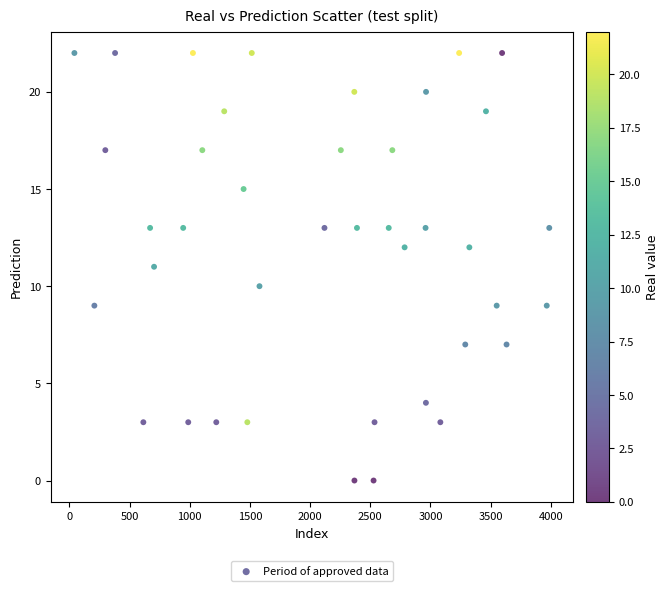

What is the range of X values (max minus min)?

3946